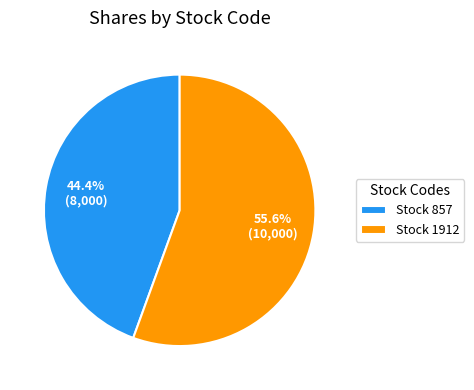

To the nearest percent, what is the difference between the largest and smallest slice percentages?

11%